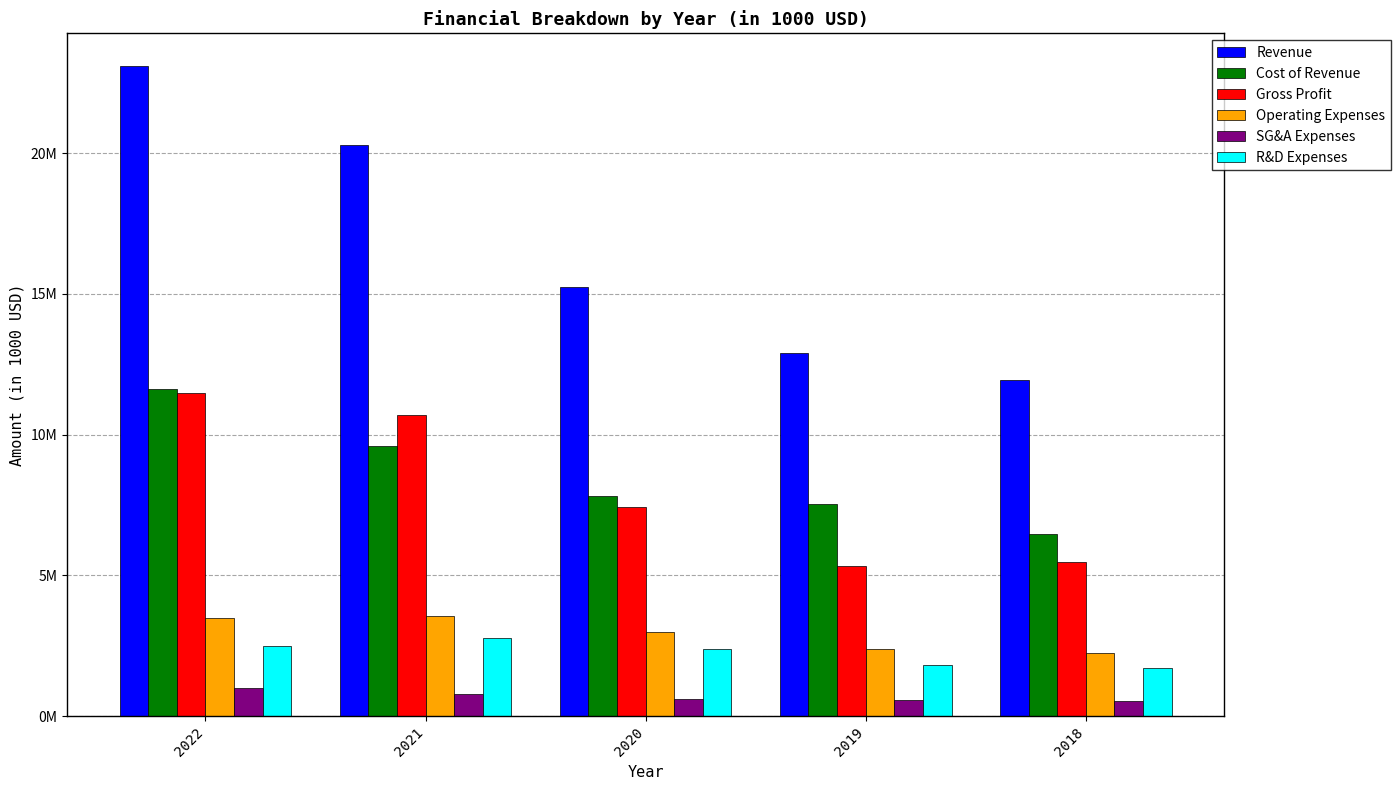

What is the difference between the second highest and second lowest values in the Cost of Revenue series?

2053371.1